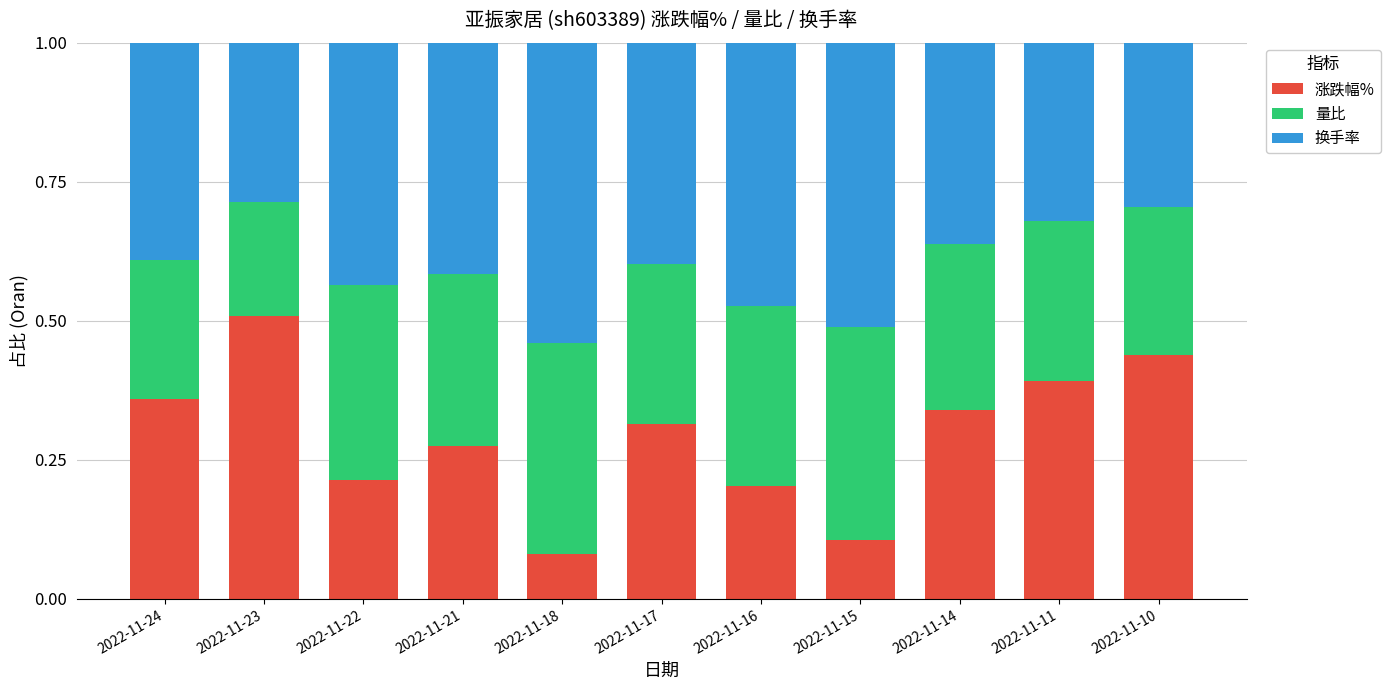

How many series are shown in this chart?

3